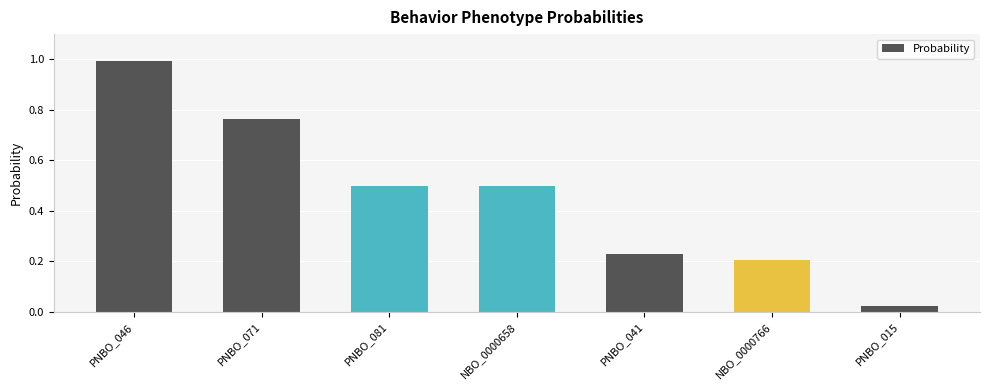

How many data points does each series have?

7